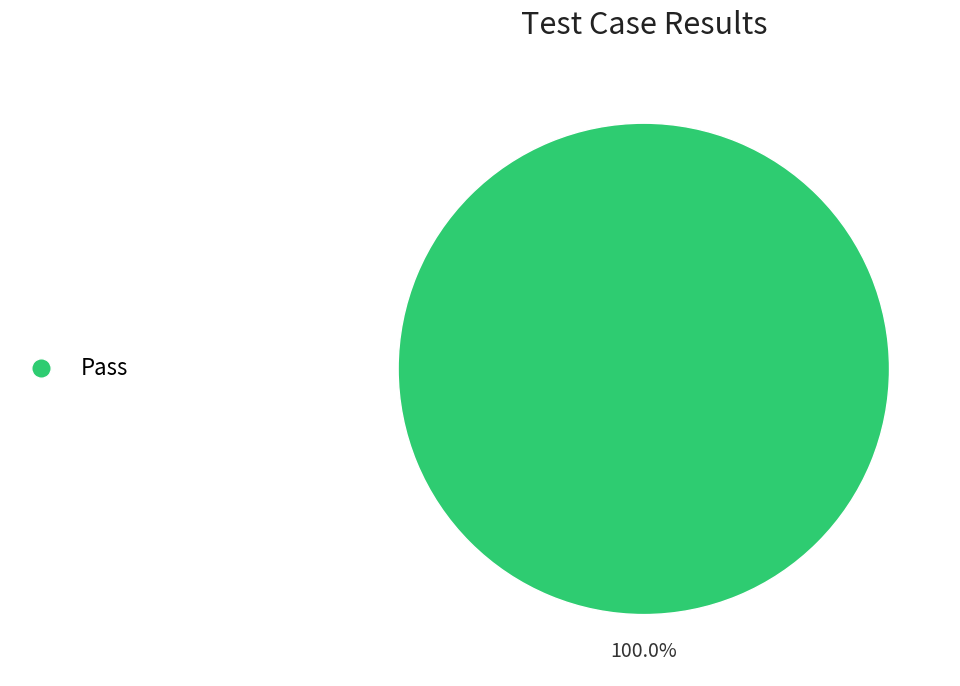

Does any single category account for the majority?

Yes